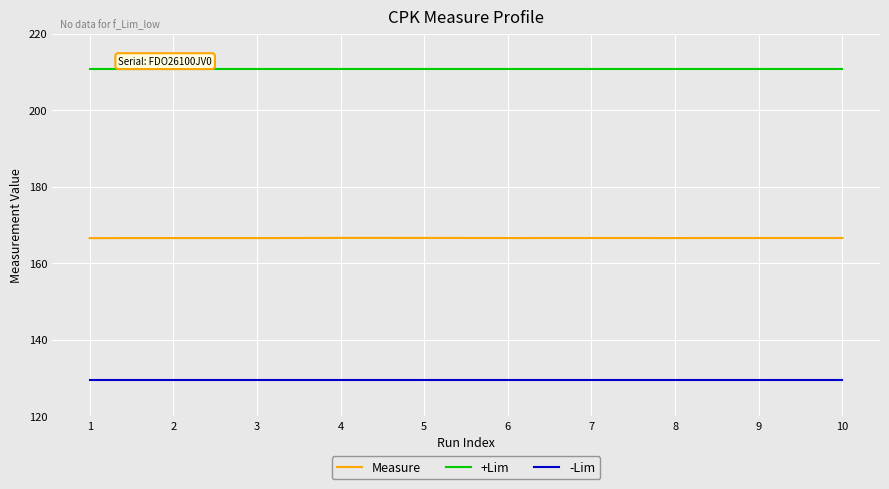

The value of +Lim at 9 is 210.6. True or false?

True